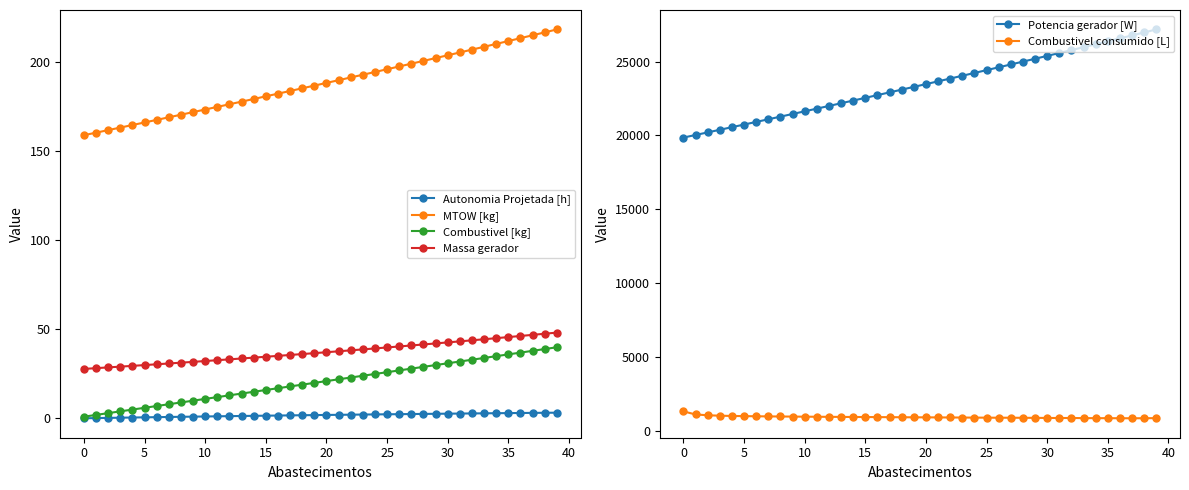

How many values in the Potencia gerador [W] series are below 23481?

20